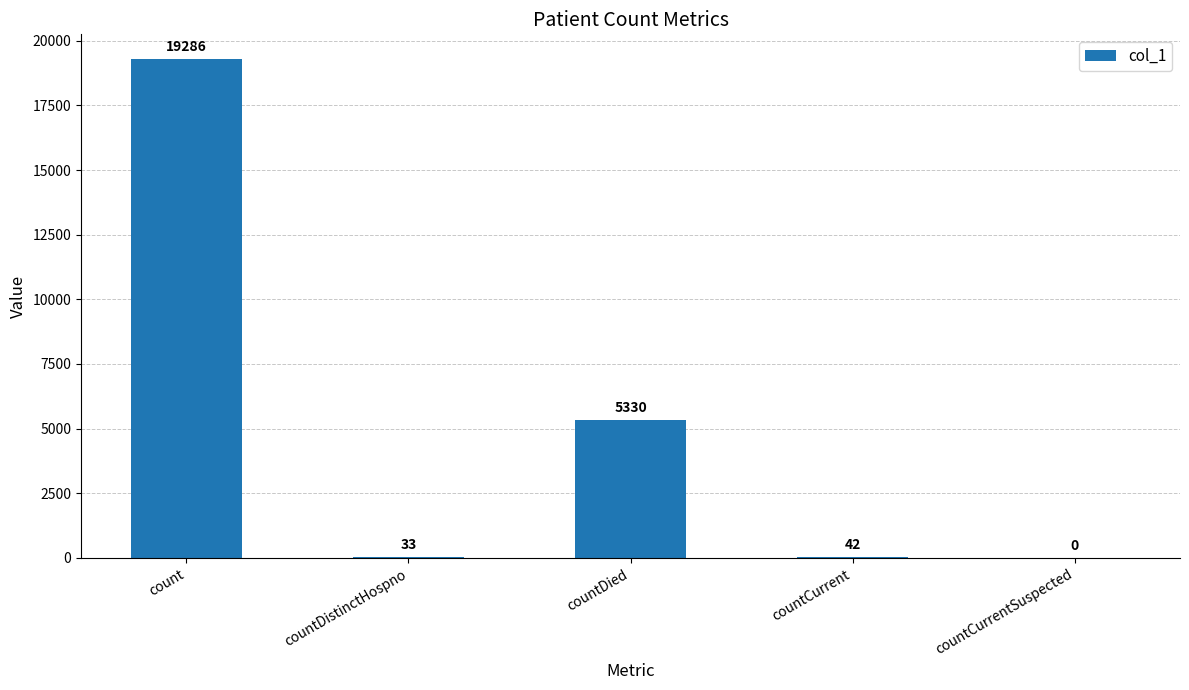

Which label corresponds to the largest value in the chart?

count